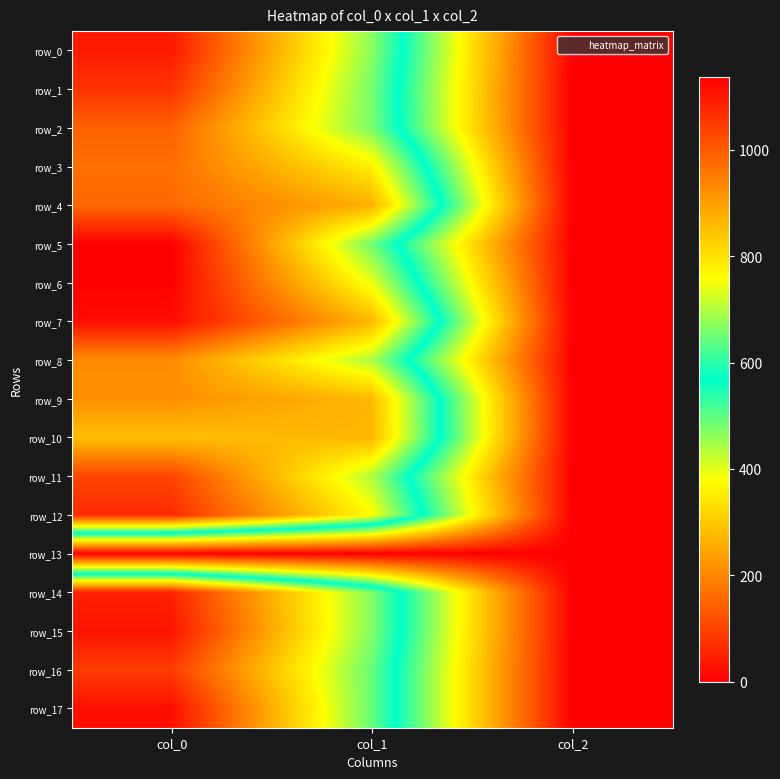

The row_6 series shows 742.5 at col_1. True or false?

True